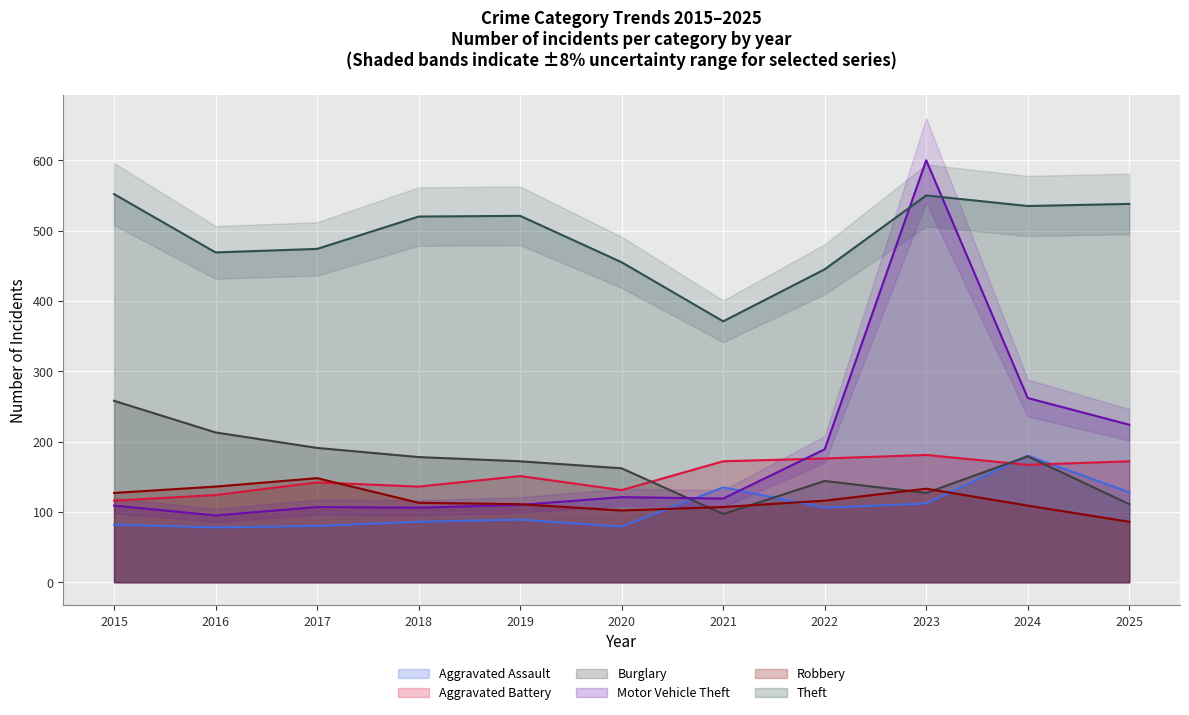

True or false: Theft and Robbery cross at least once.

False